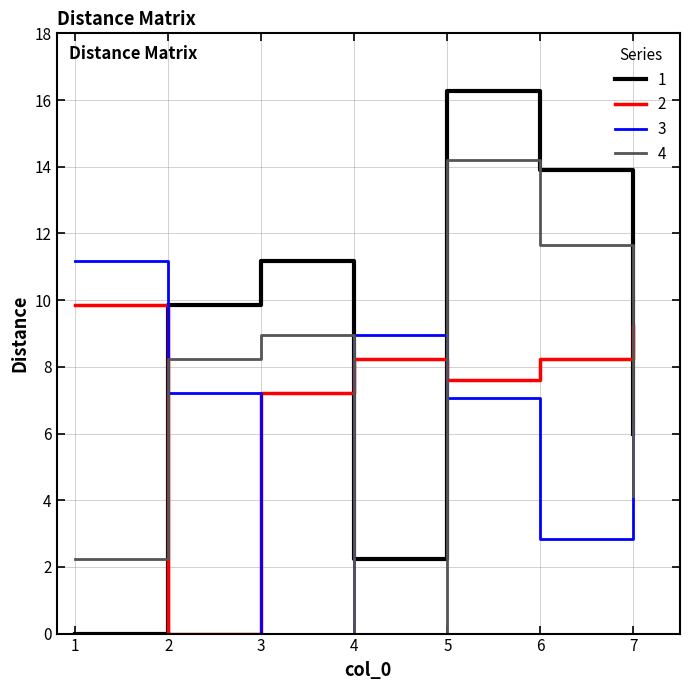

How many times do 2 and 4 cross each other?

4